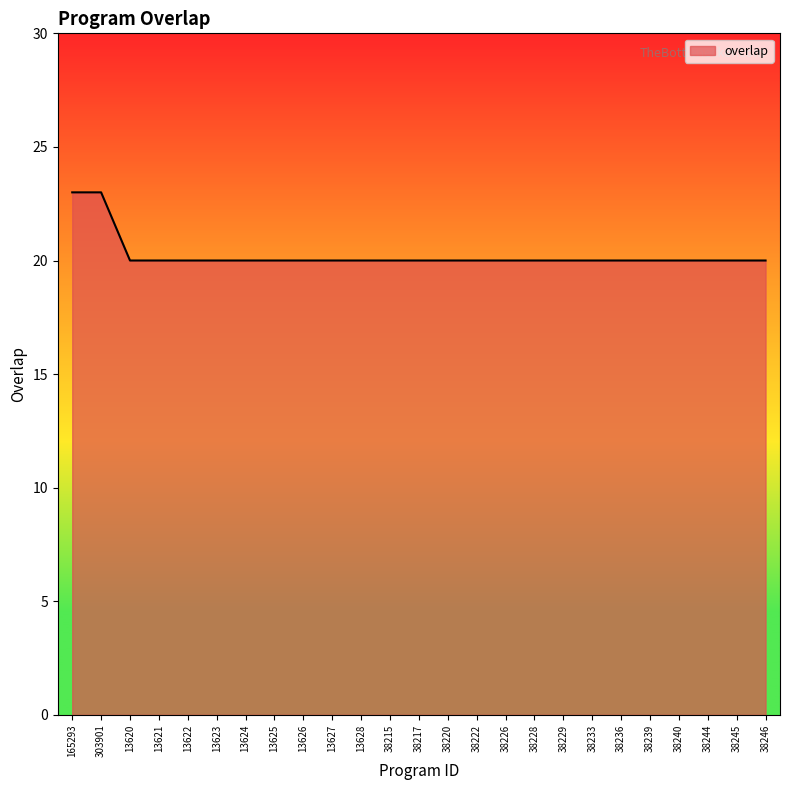

What position from the right is 38217?

13